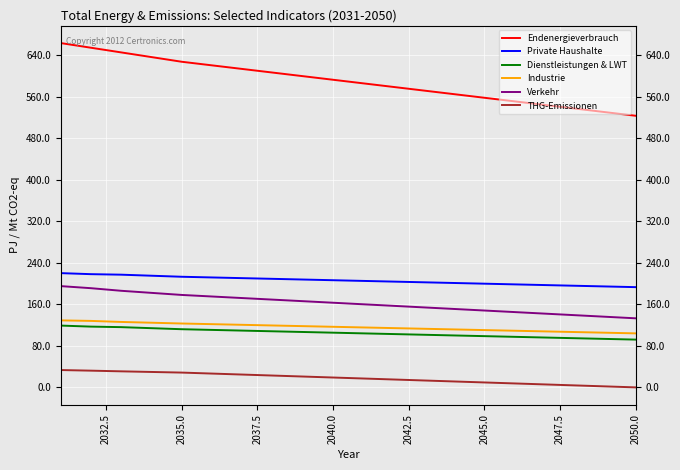

Which series has the largest range (max minus min)?

Endenergieverbrauch